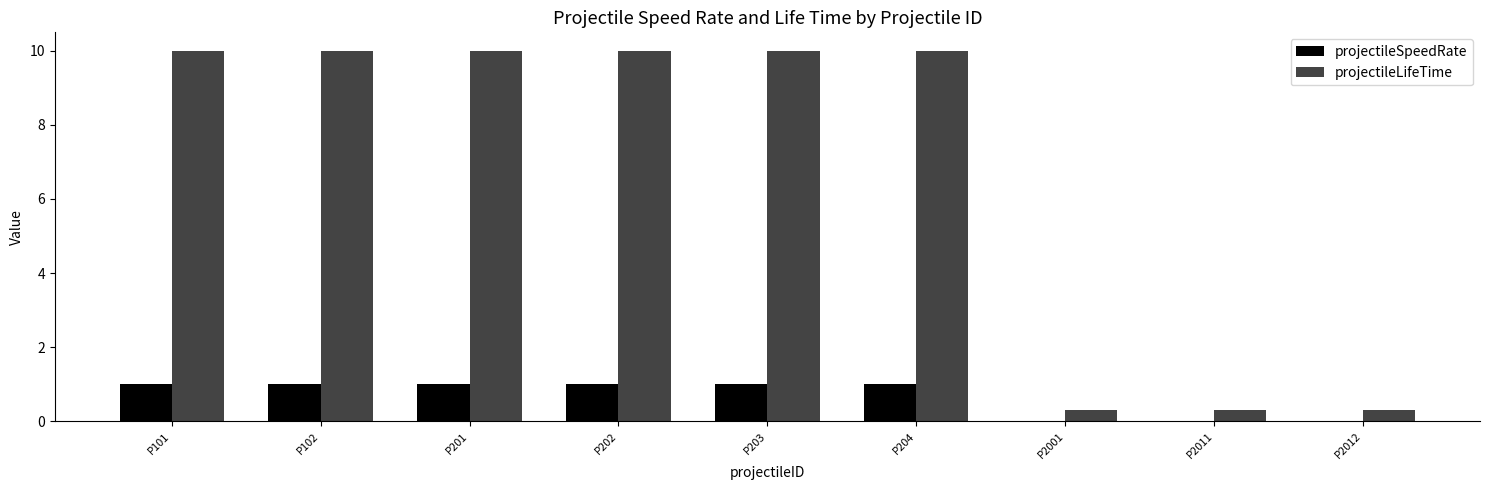

How many groups of bars are there?

9